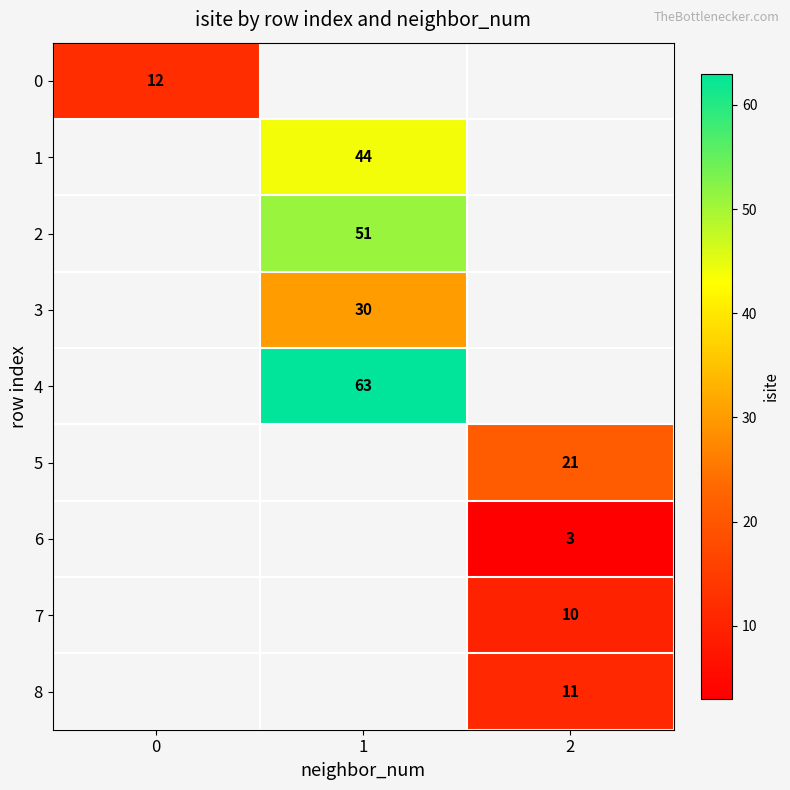

Which category has the lowest value across all series?

2